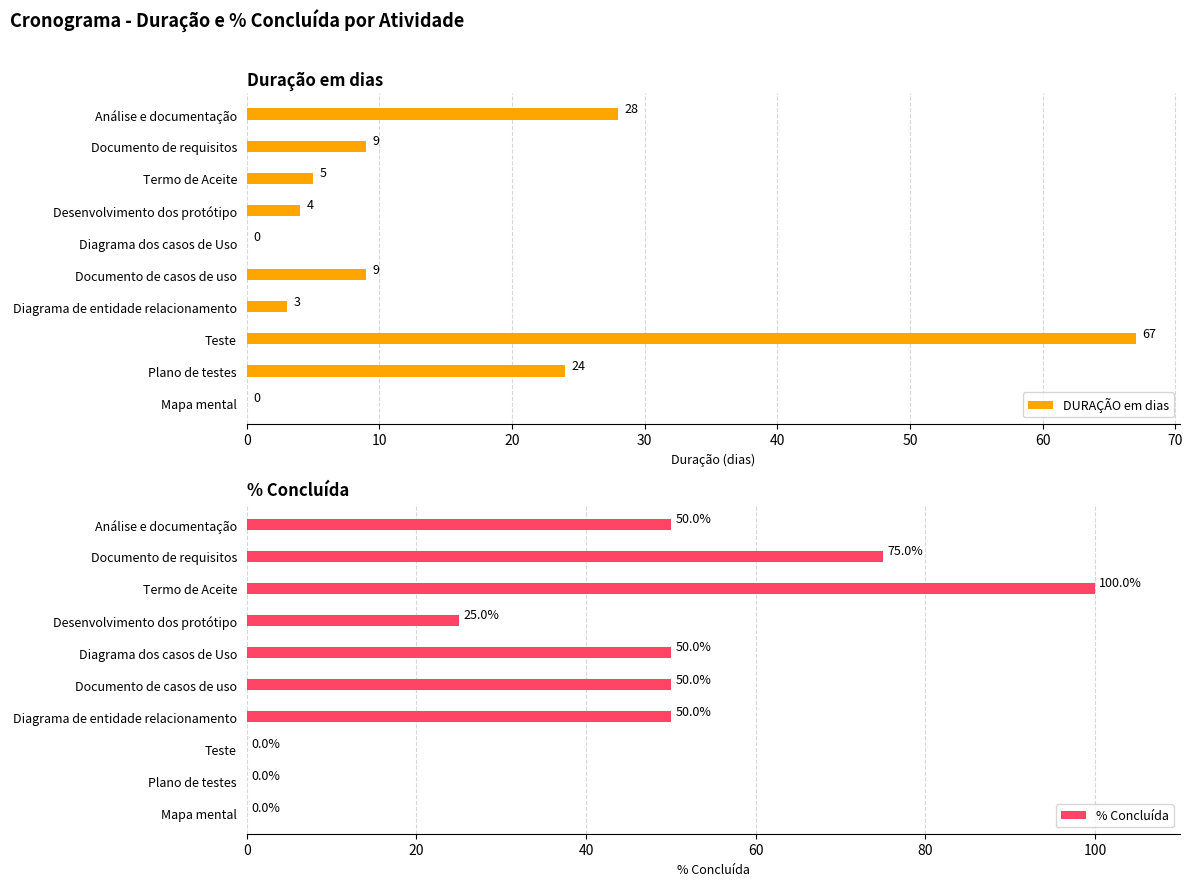

Where is DURAÇÃO em dias nearest to the value 33?

Análise e documentação